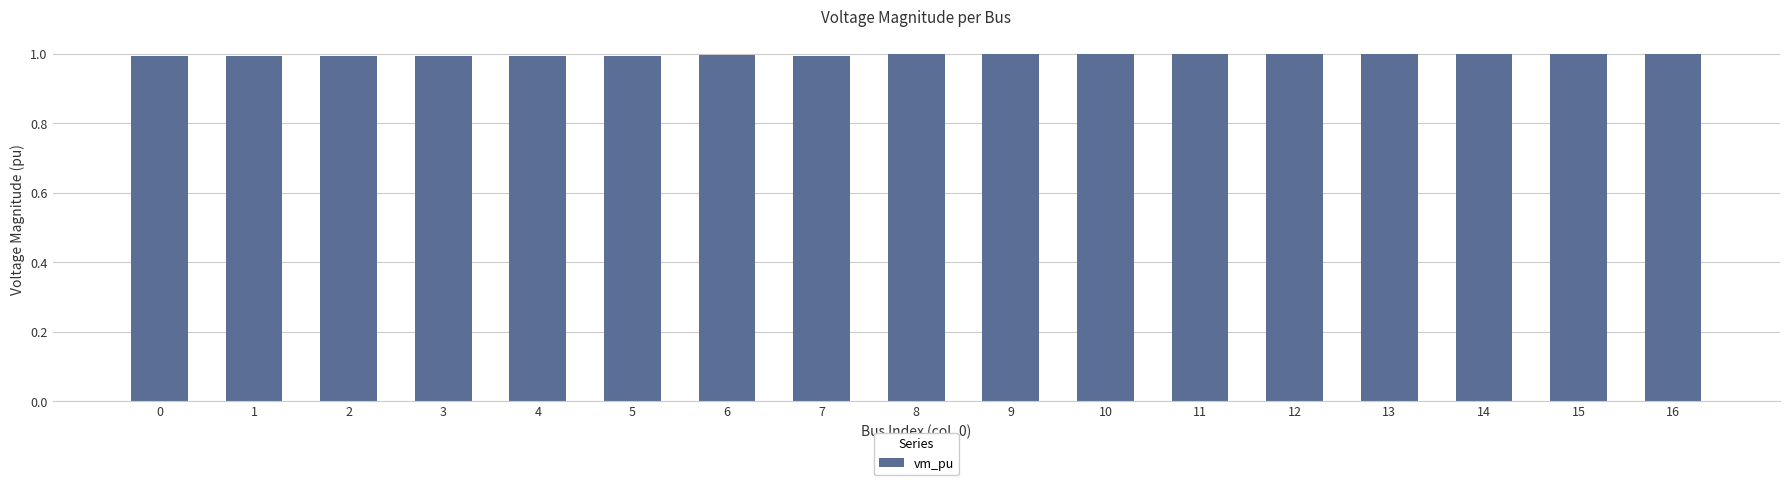

Reading left to right, what are all the values shown in this chart?

1.0	1.0	1.0	1.0	1.0	1.0	1.0	1.0	1.0	1.0	1.0	1.0	1.0	1.0	1.0	1.0	1.0